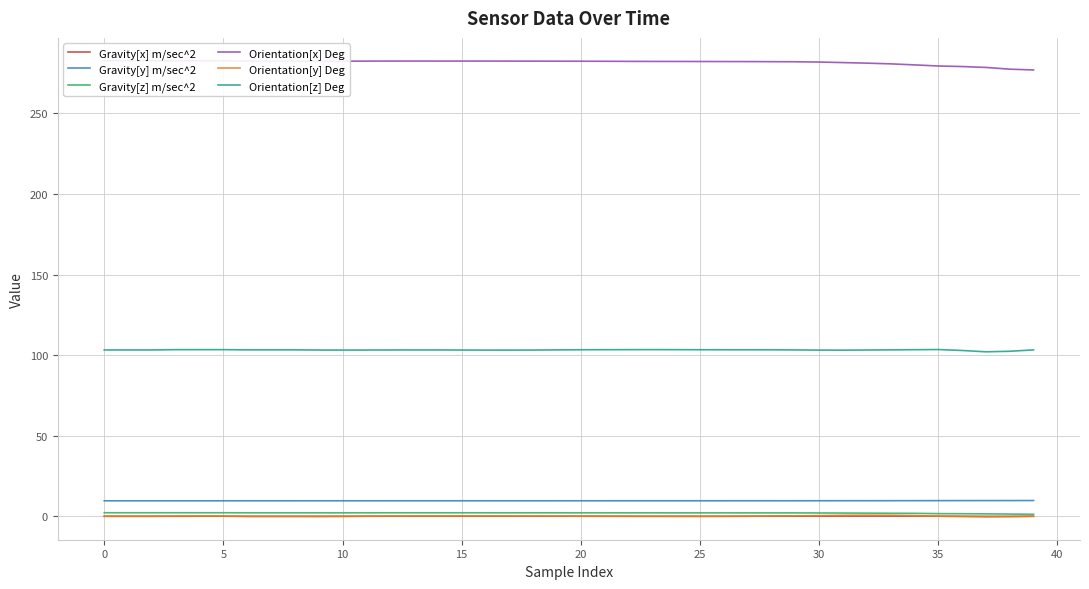

What are all the series names shown in the legend?

Gravity[x] m/sec^2, Gravity[y] m/sec^2, Gravity[z] m/sec^2, Orientation[x] Deg, Orientation[y] Deg, Orientation[z] Deg